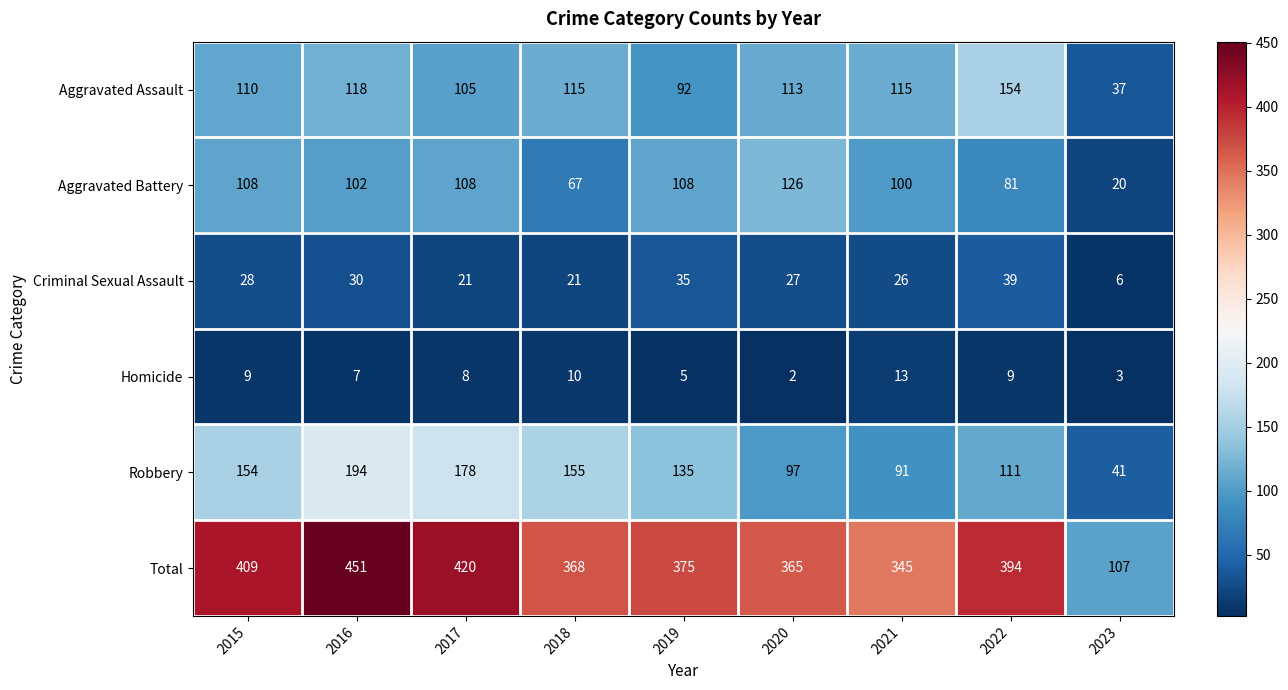

What is the sum of all Total values?

3234